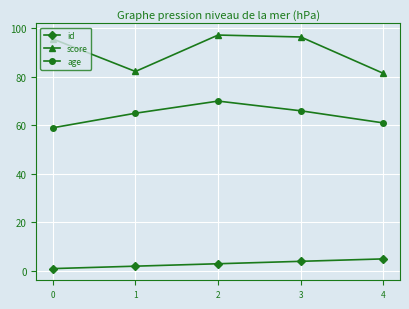

Is it true that score equals 95.6 at 0?

True